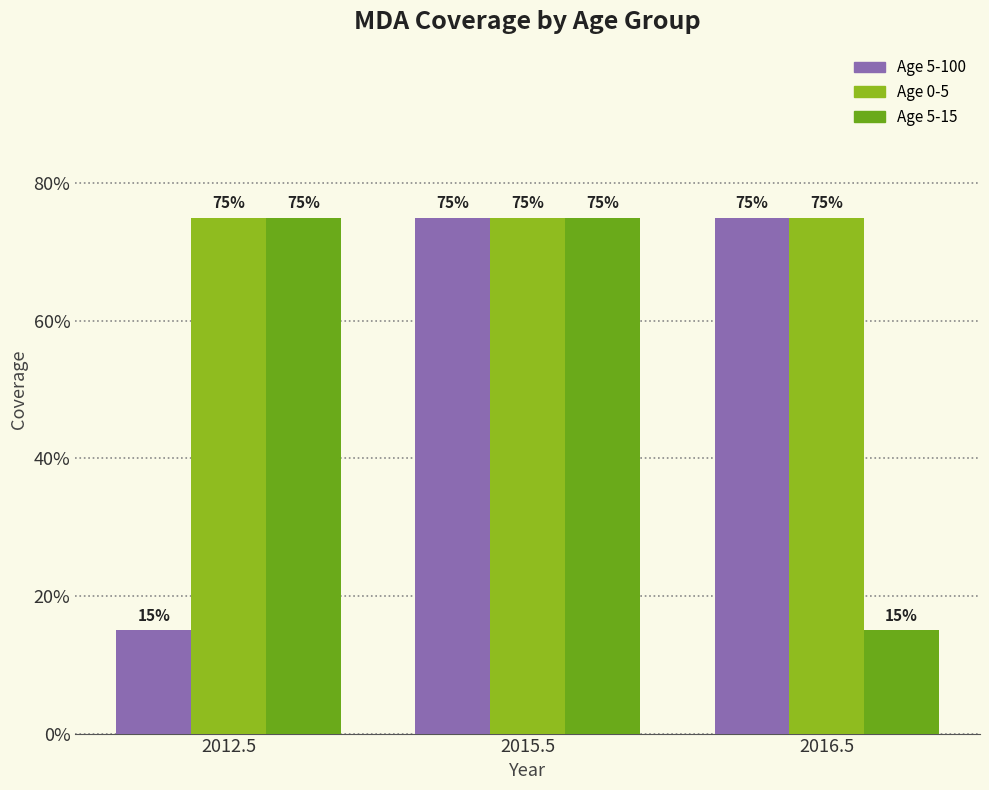

List the labels in order of Age 5-100 value, smallest first.

2012.5, 2015.5, 2016.5